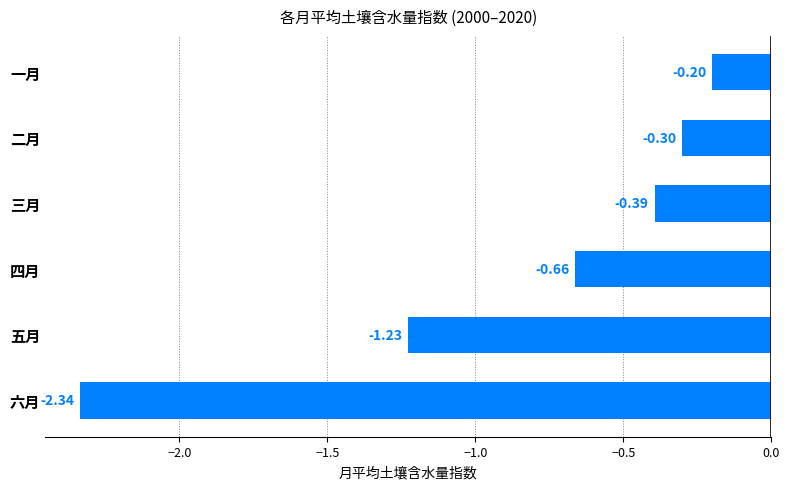

At which label is the value closest to -1?

五月